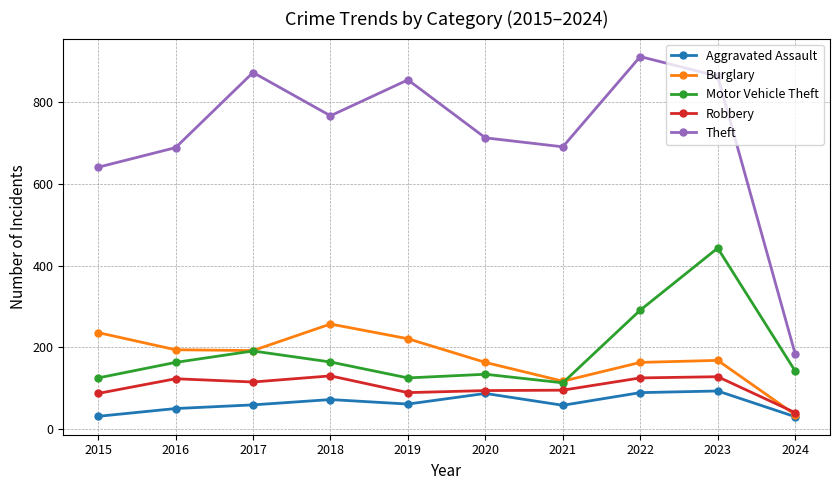

True or false: Theft and Motor Vehicle Theft cross at least once.

False